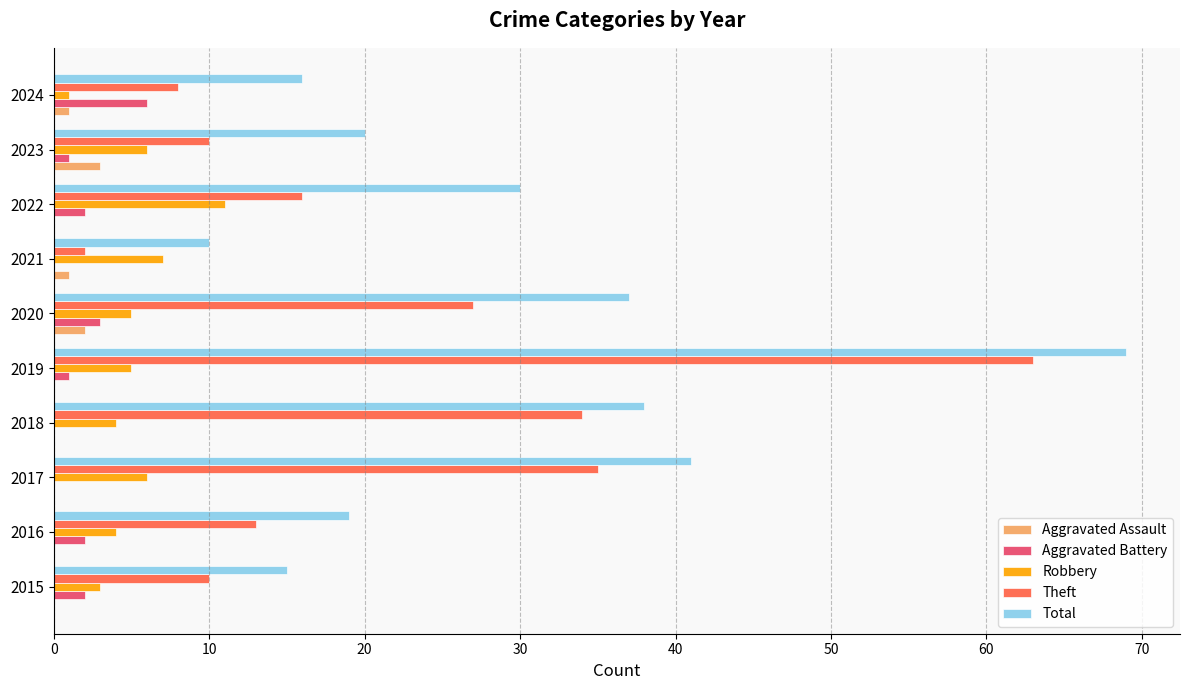

What is the total value across all series at 2020?

74